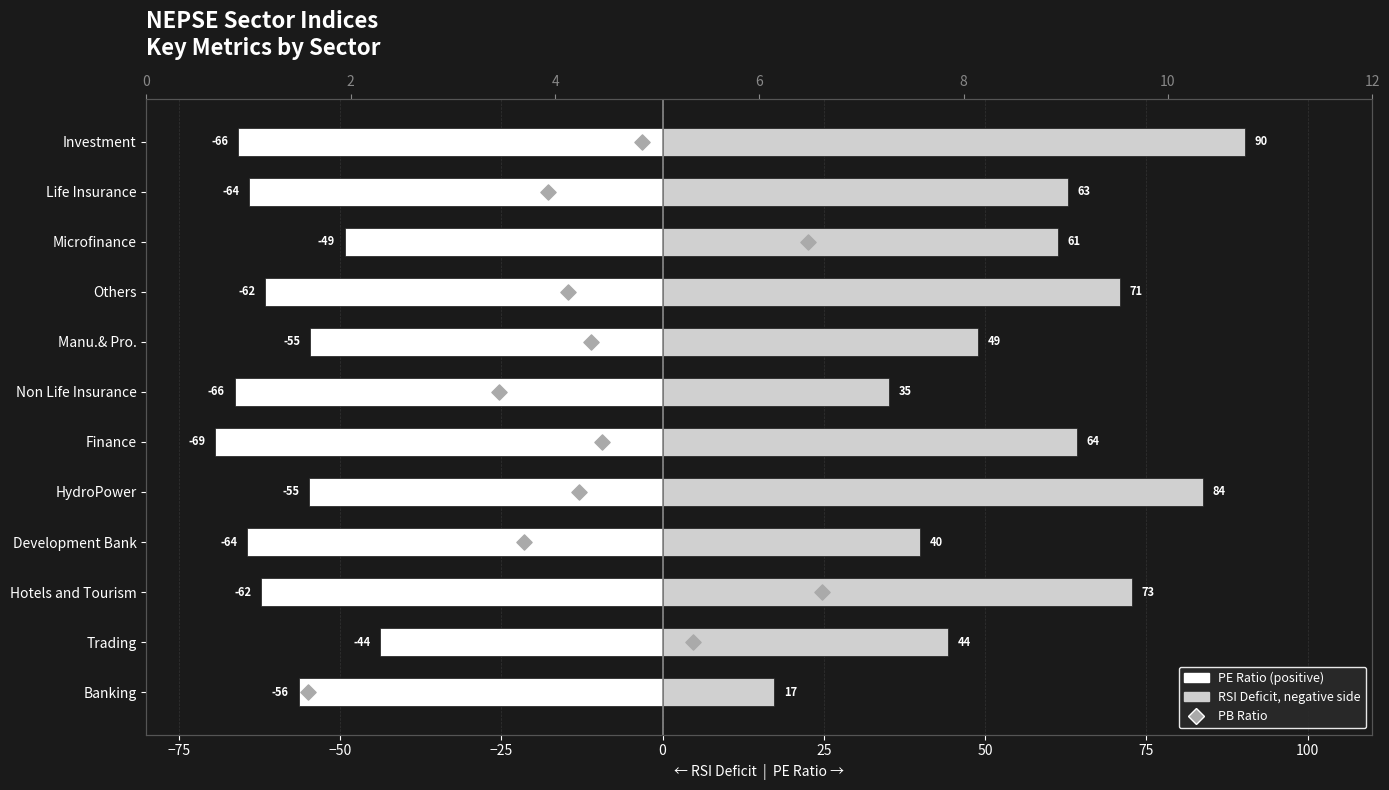

Which series reaches the maximum Y coordinate?

PE Ratio (positive)